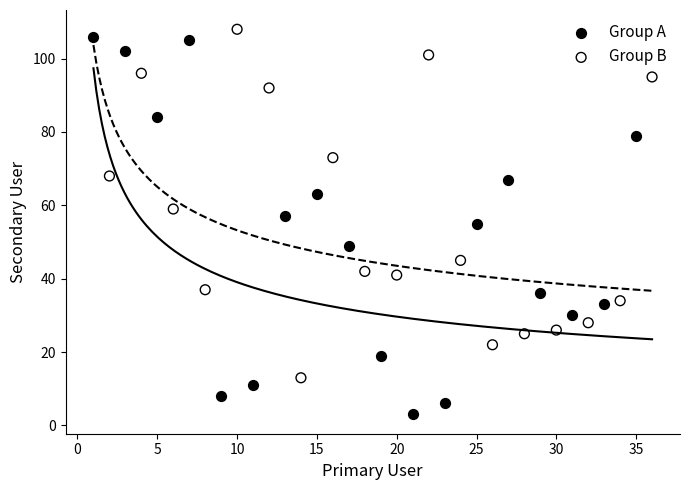

Which series contains the lowest Y value?

Group A